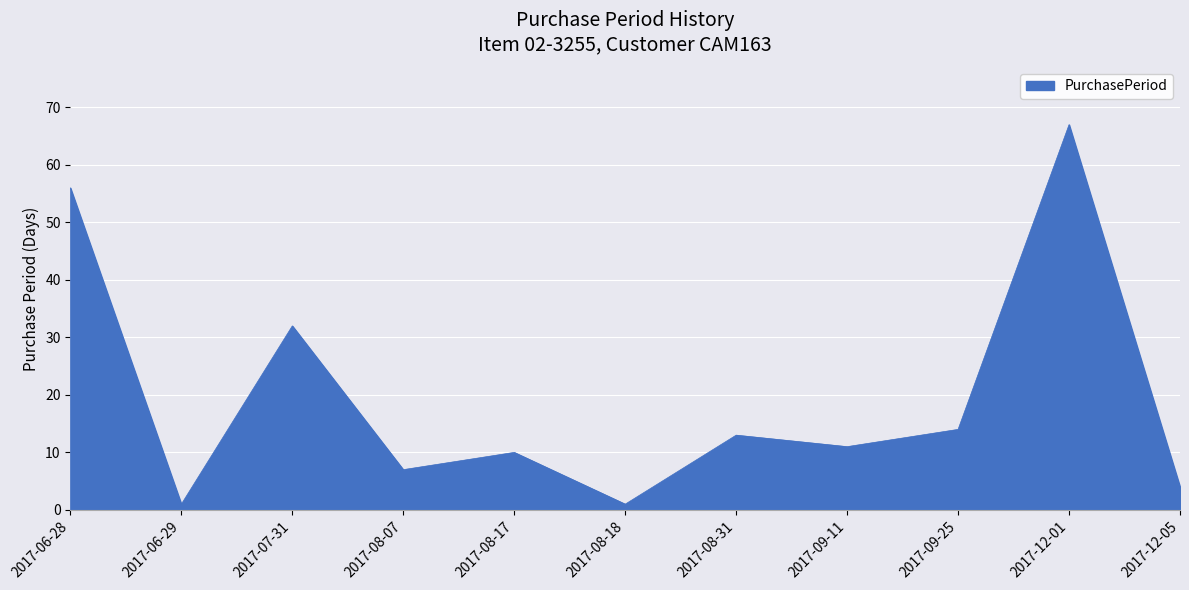

What is the difference between the values at 2017-07-31 and 2017-08-17?

22